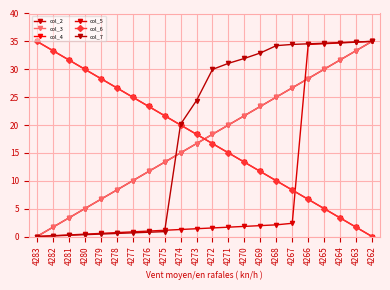

True or false: col_2 has a value of 33.3 at 4263.

True